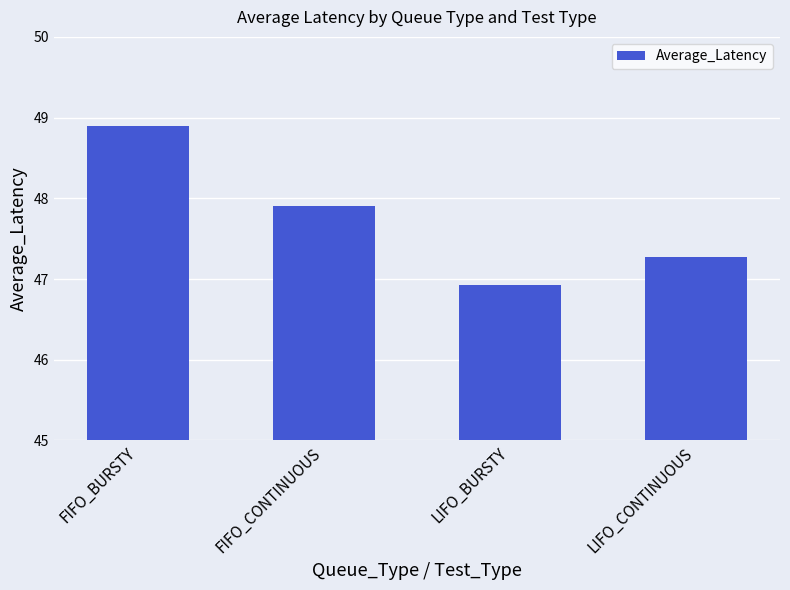

Rank the categories by value from highest to lowest.

FIFO_BURSTY, FIFO_CONTINUOUS, LIFO_CONTINUOUS, LIFO_BURSTY